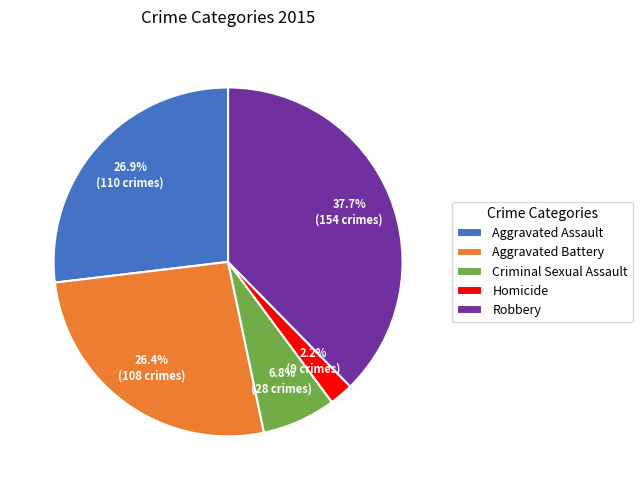

What portion of the pie excludes Robbery?

62.3%